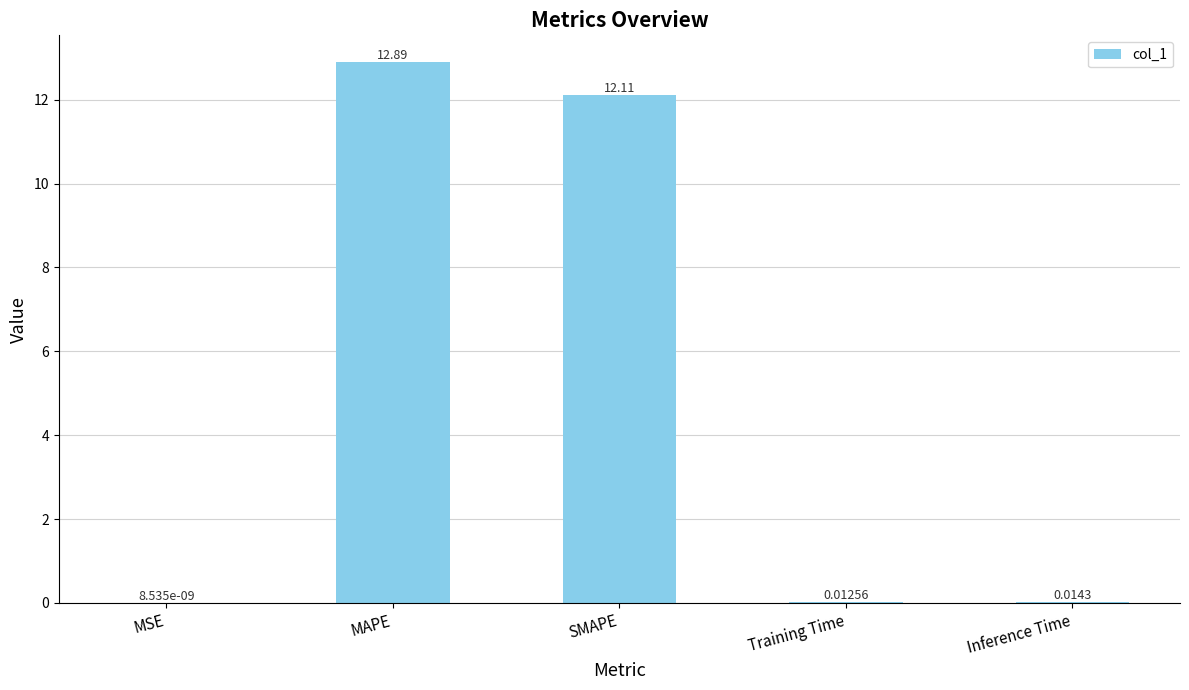

Between SMAPE and Training Time, which is larger?

SMAPE